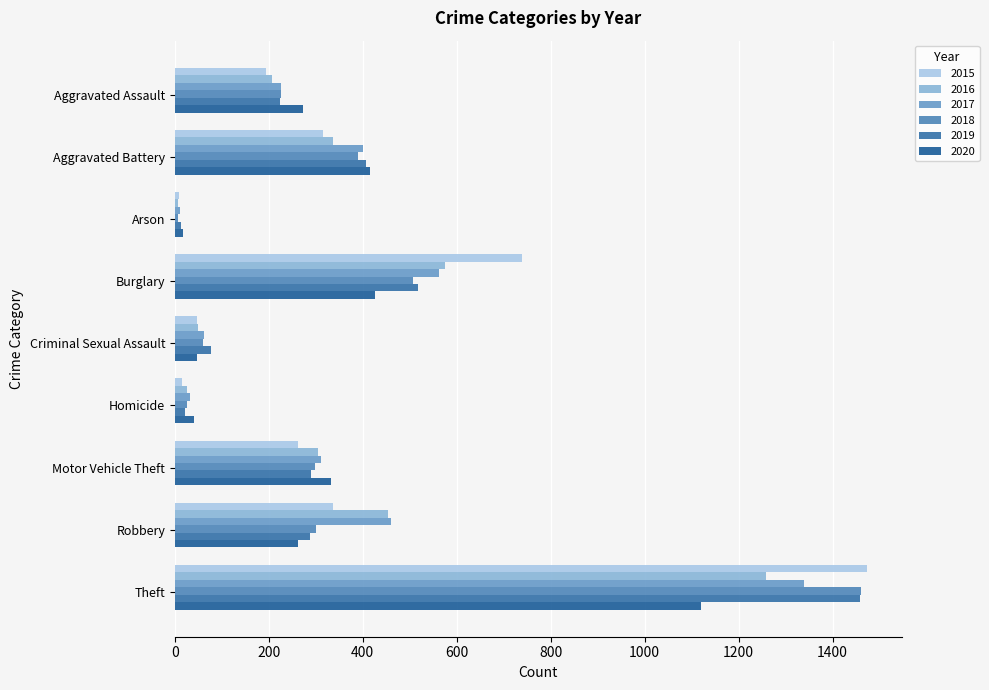

Where is 2020 nearest to the value 568?

Burglary